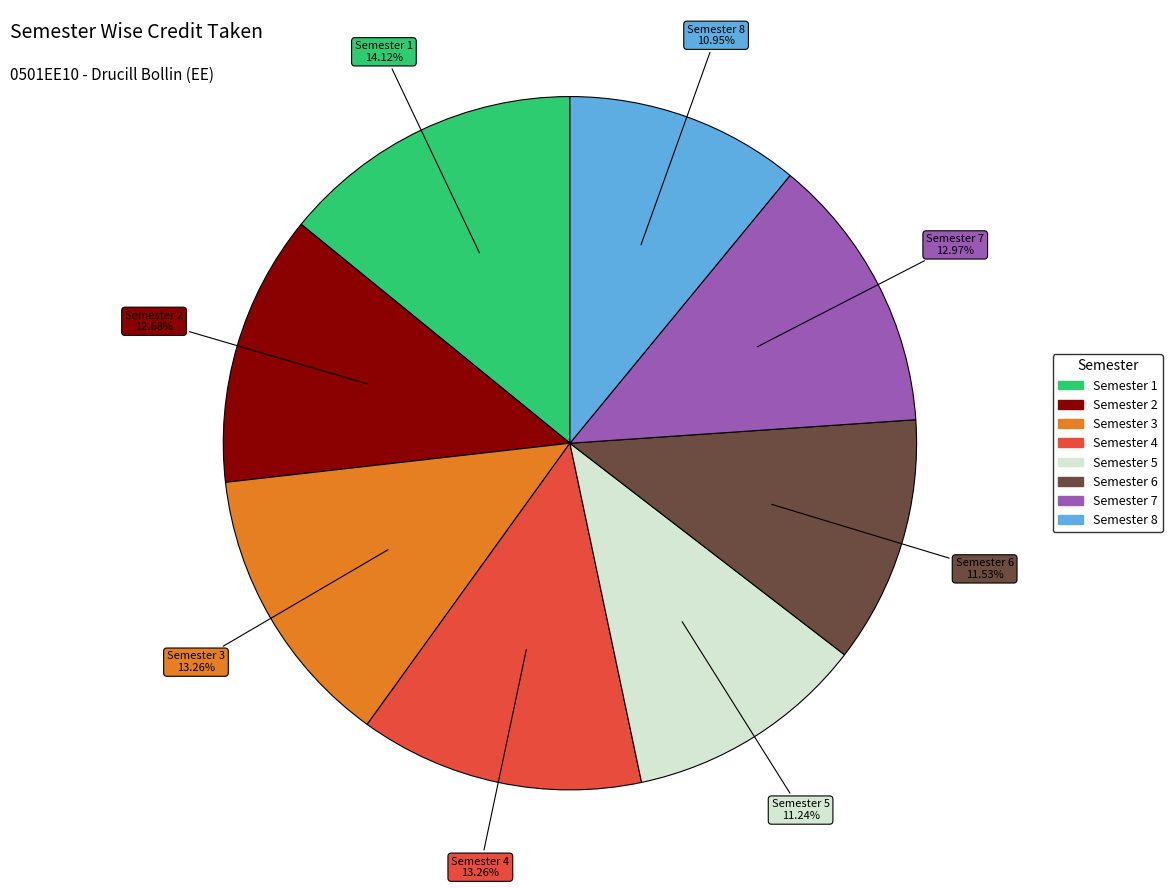

How many slices are in this pie chart?

8